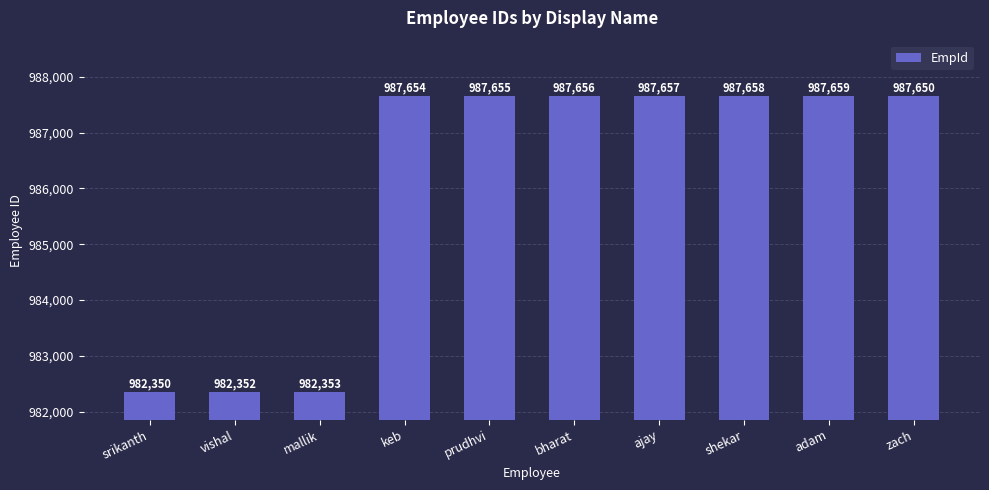

What is the difference between the maximum and second lowest values?

5307